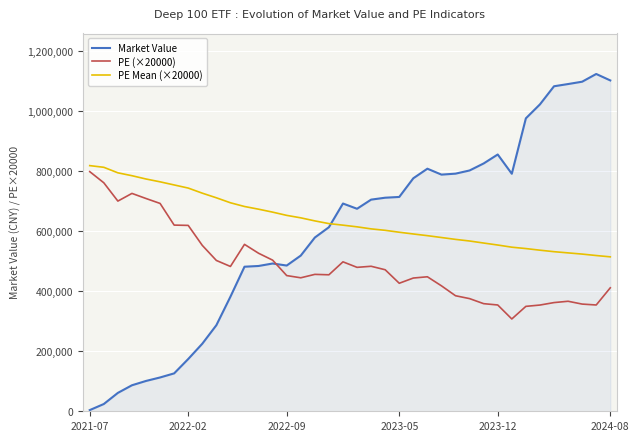

Which series has the widest spread of values?

Market Value